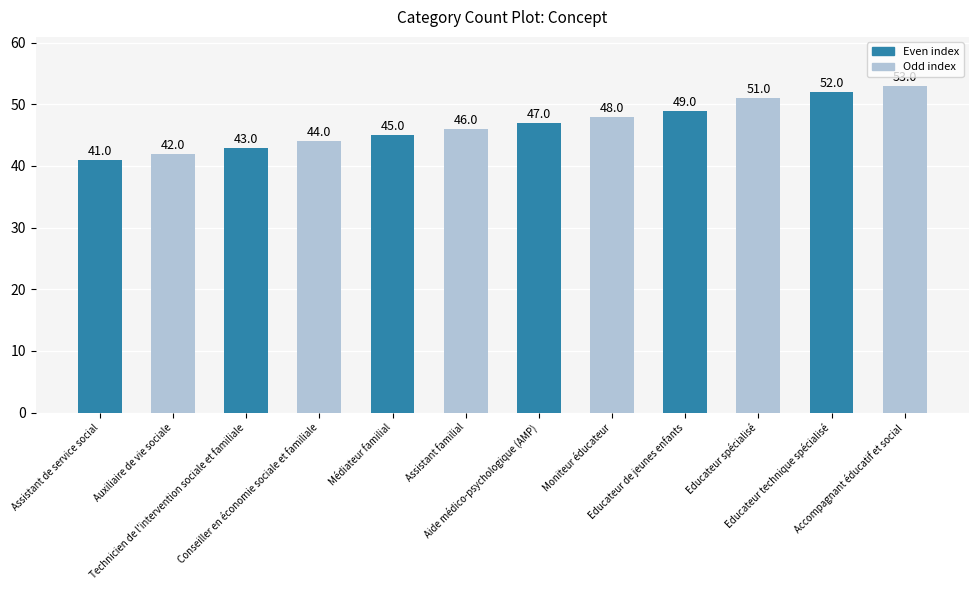

What position from the right is Educateur de jeunes enfants?

4